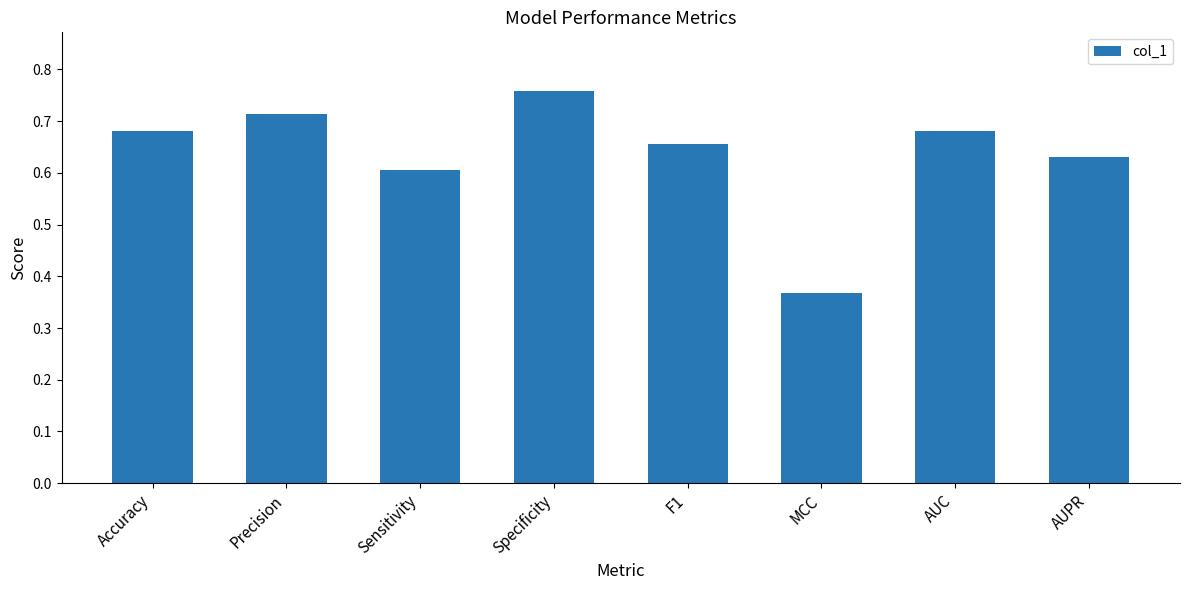

At which label is the value closest to 0?

MCC